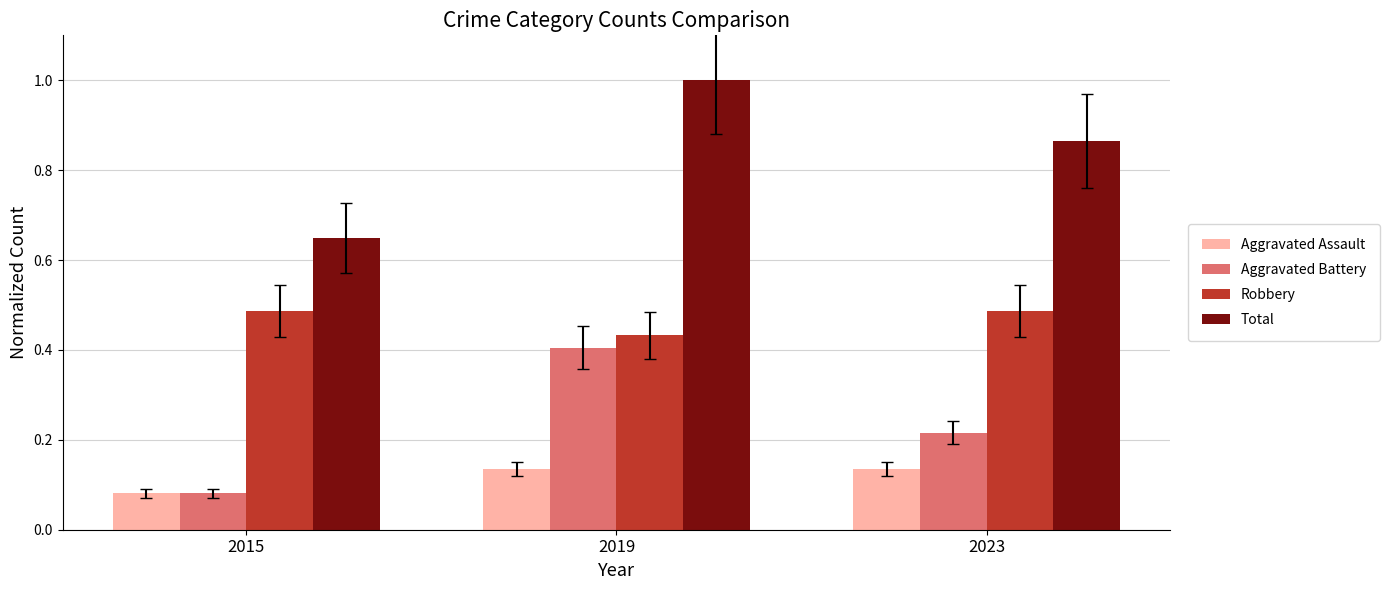

Which series changed the most between 2015 and 2023?

Total